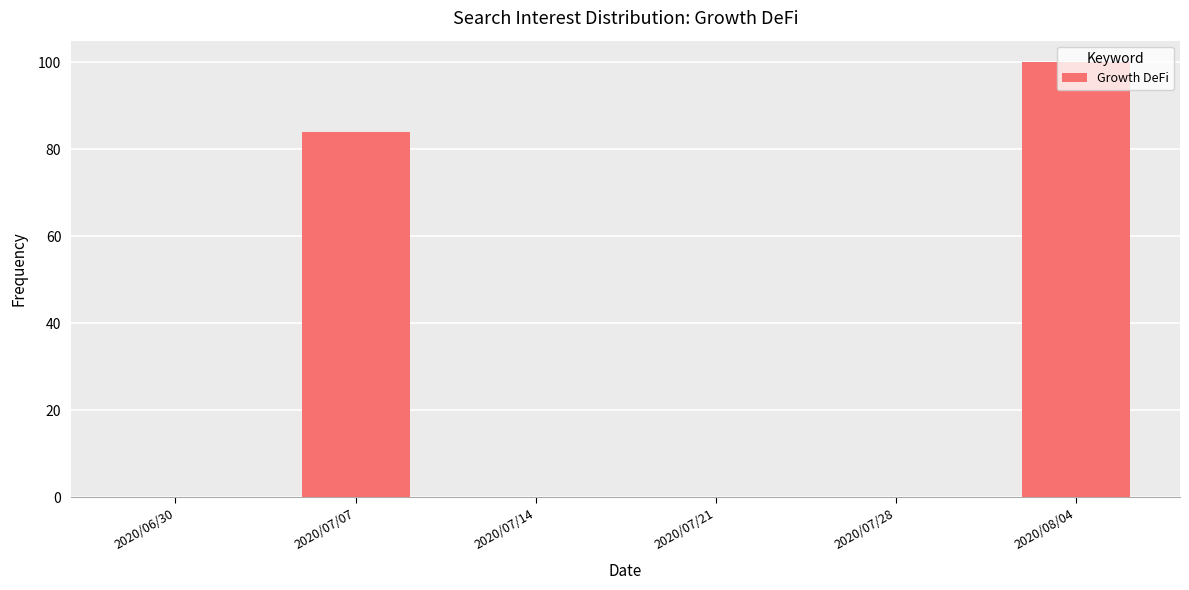

What is the sum of all values?

184